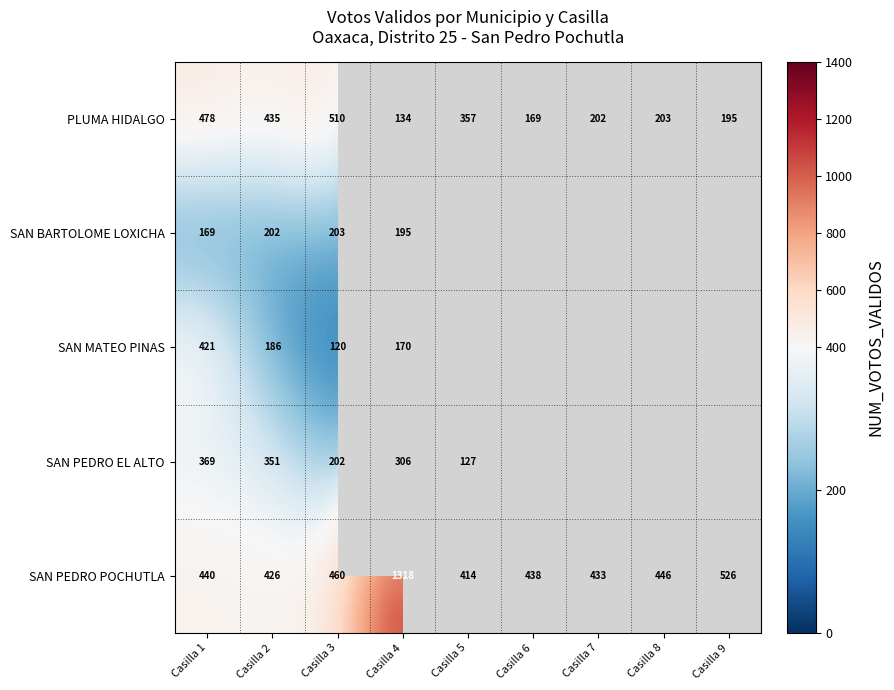

What is the difference between the SAN MATEO PINAS values at Casilla 1 and Casilla 3?

301